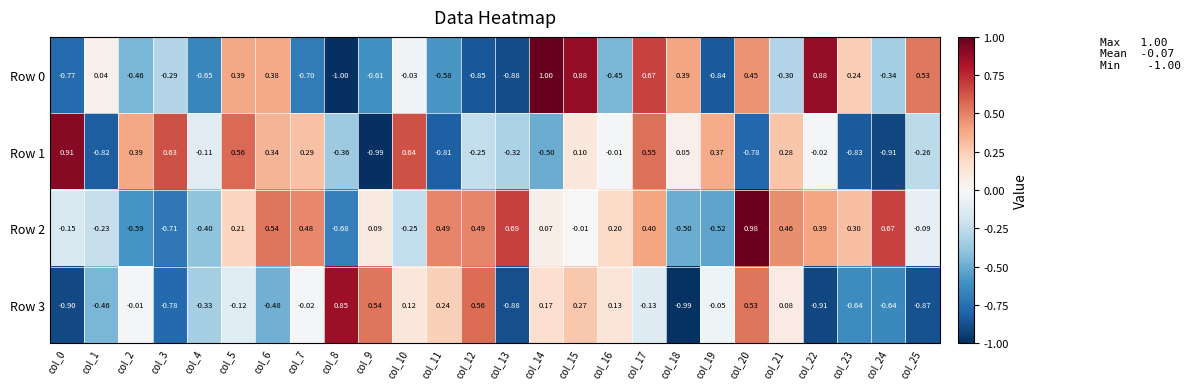

How many values in Row 1 are above zero?

12